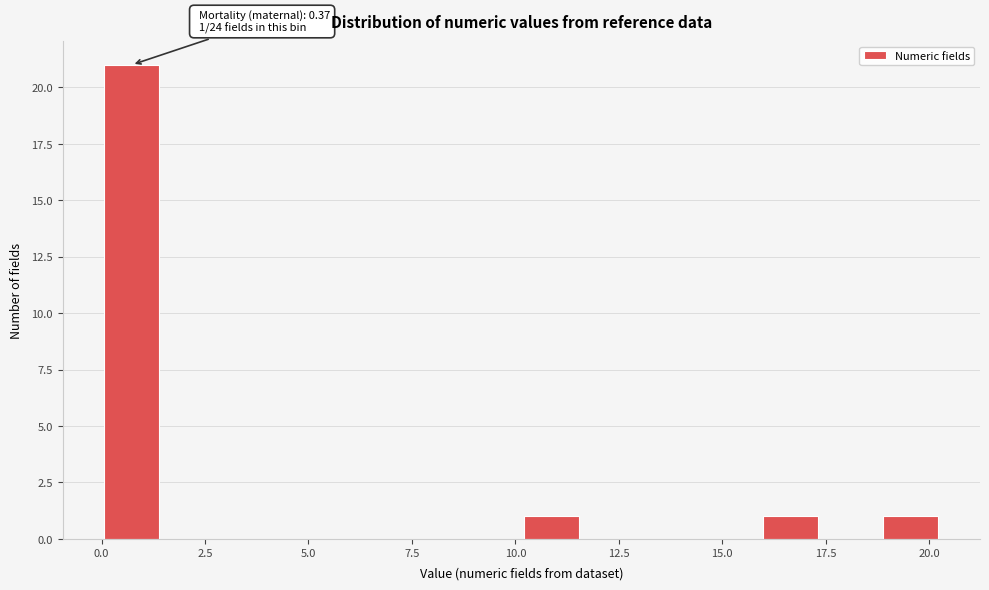

Read against the x-axis, roughly where is the centre of the tallest bar?

0.5